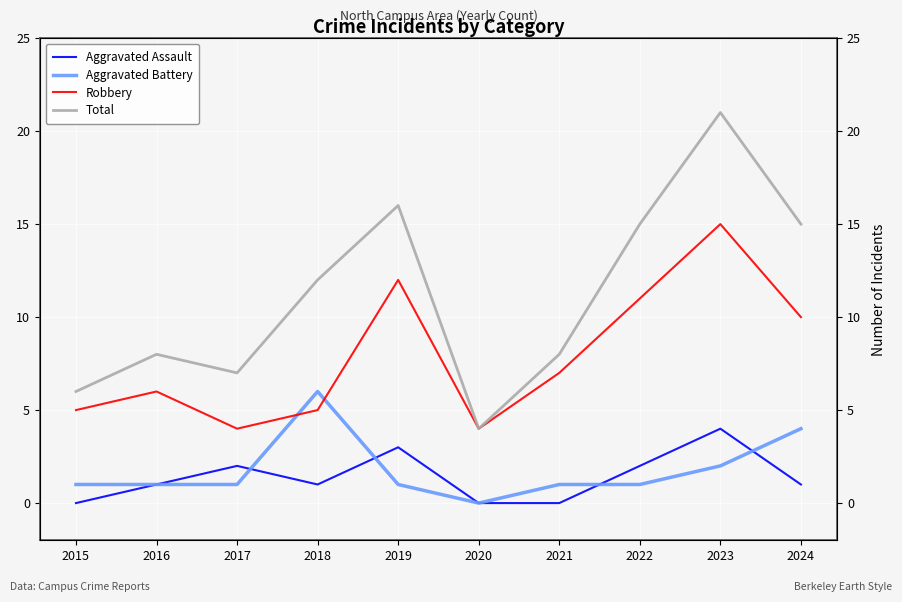

Rank the series at 2019 from lowest to highest value.

Aggravated Battery, Aggravated Assault, Robbery, Total